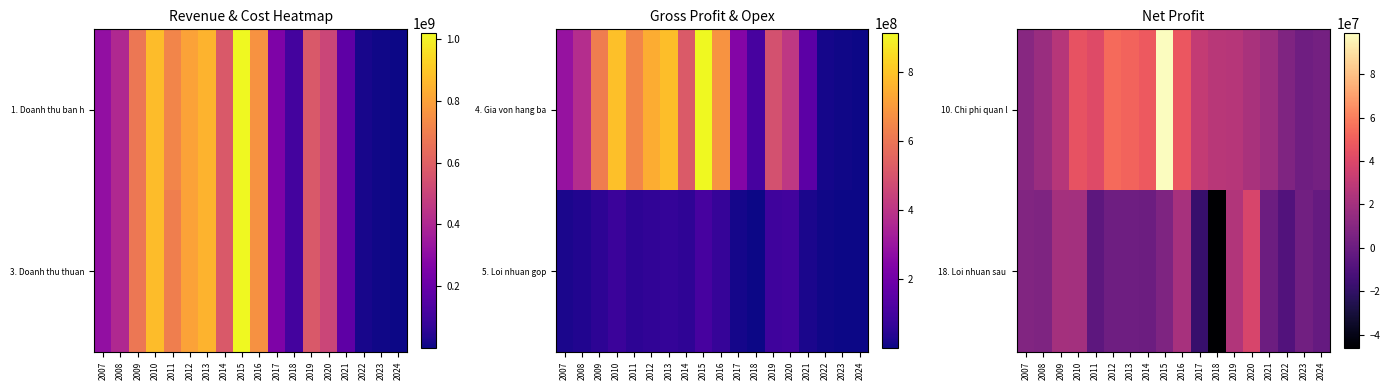

The value of 10. Chi phi quan l at 2008 is 16259411. True or false?

True